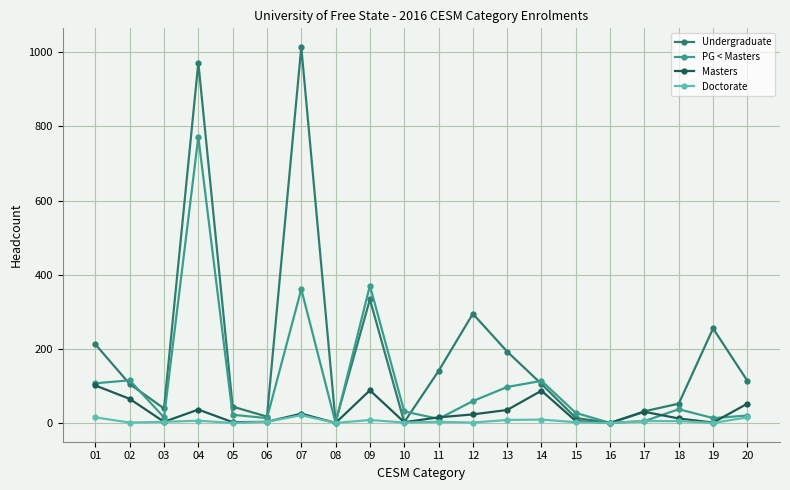

In Doctorate, how many points are lower than both neighbors (excluding endpoints)?

7